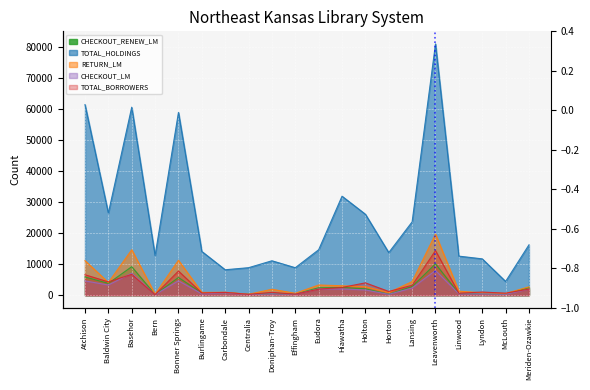

Reading right to left, list all the values displayed in this chart.

CHECKOUT_RENEW_LM: 2475	347	525	536	10116	2798	323	2069	2490	2409	379	550	303	840	715	5717	207	9196	3811	5889
TOTAL_HOLDINGS: 16250	4445	11724	12606	81043	23659	13749	26114	31929	14667	8871	11109	8878	8210	14116	58944	12802	60633	26495	61473
RETURN_LM: 2698	564	769	1314	19721	4393	879	2732	3045	3297	634	1911	314	956	902	11271	352	14665	4104	11150
CHECKOUT_LM: 1937	300	445	447	7975	2312	289	1696	2019	2014	297	469	227	752	444	4644	193	7095	3285	4620
TOTAL_BORROWERS: 1976	659	1025	639	14382	3197	1211	3984	2507	1952	331	914	278	907	722	7793	188	6733	4295	6601